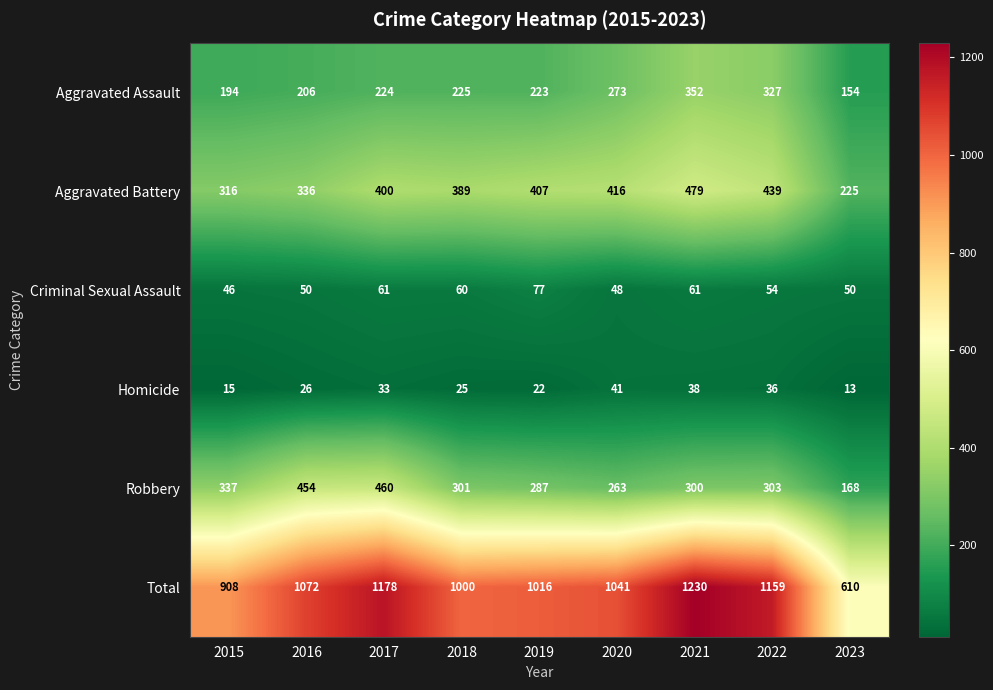

The value of Criminal Sexual Assault at 2019 is 130. True or false?

False